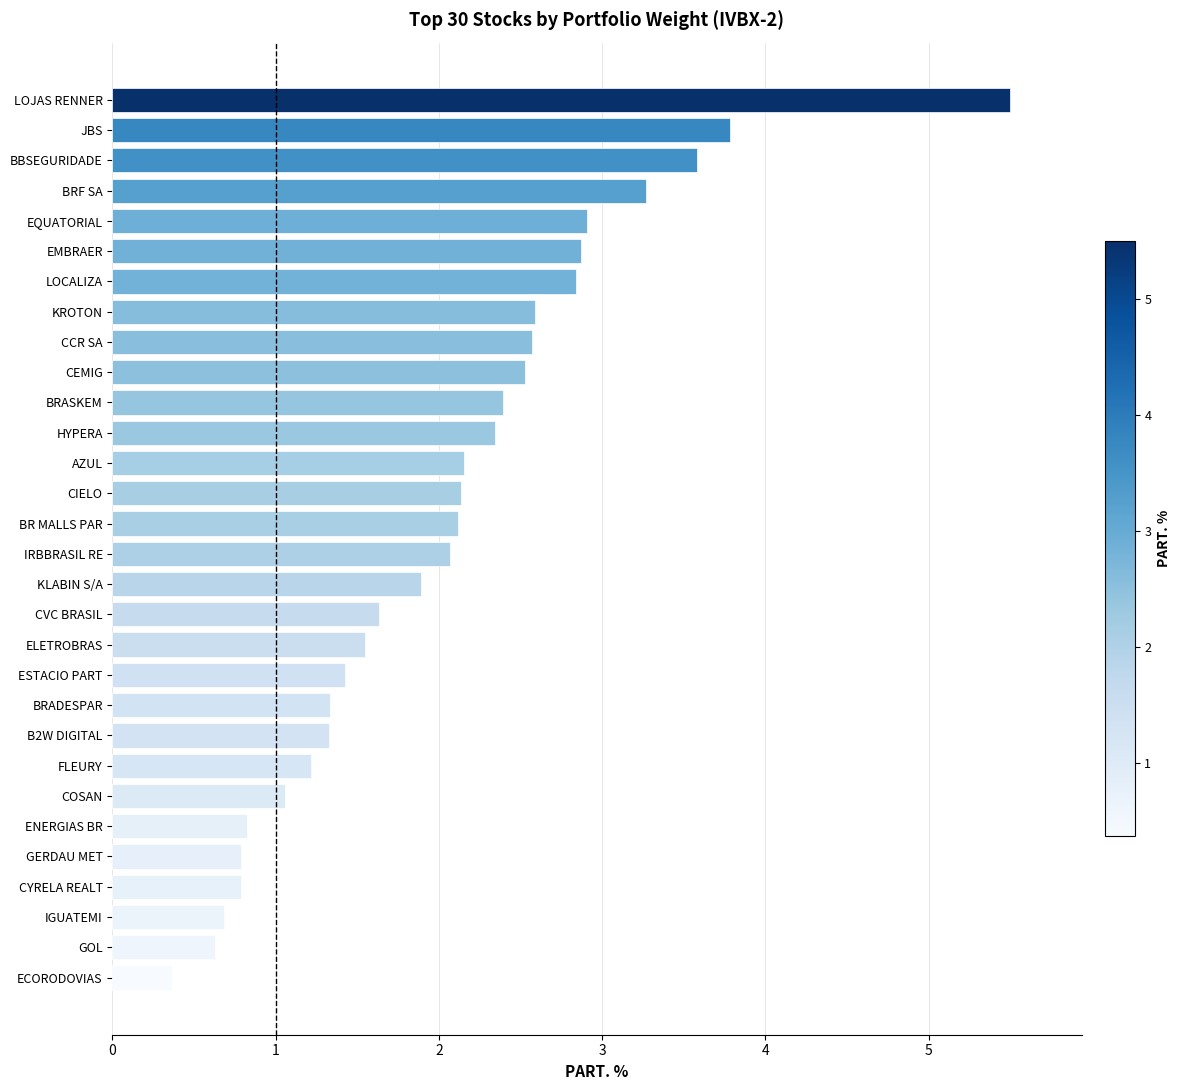

True or false: the data shows 0.6 at ENERGIAS BR.

False